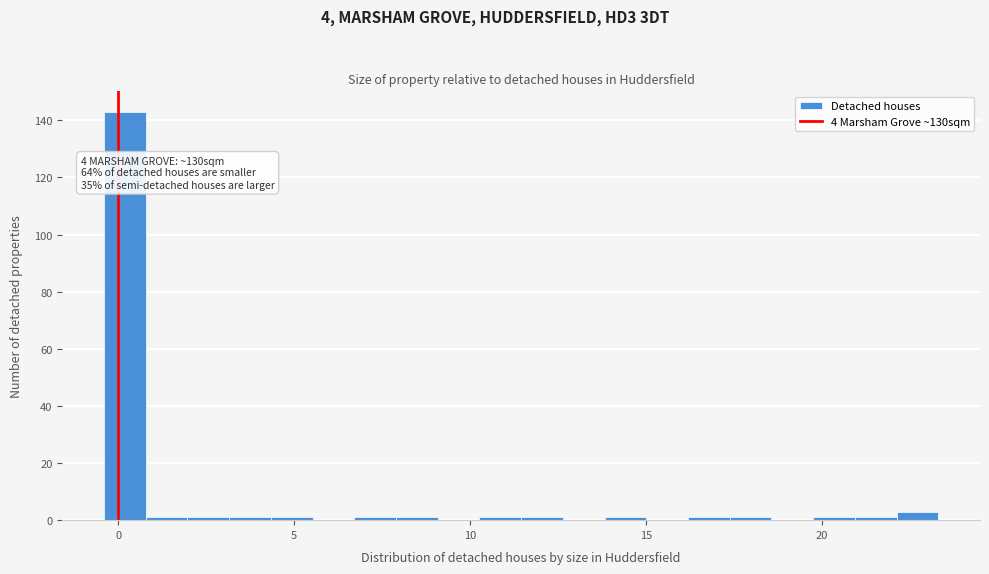

Around what value on the x-axis is the tallest bar? Give the approximate position of its centre, as read against the axis.

0.0